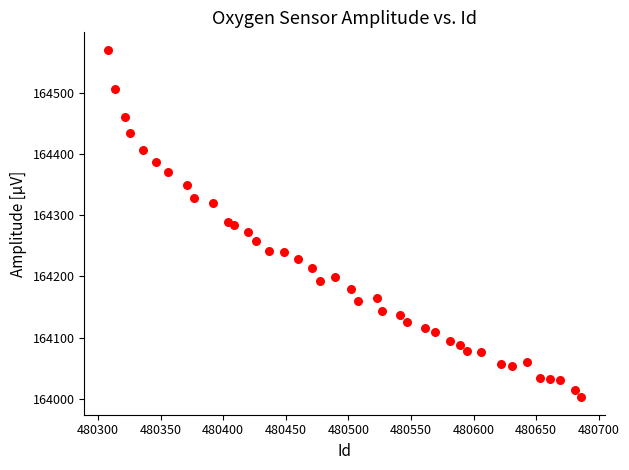

What is the range of Y values (max minus min)?

567.7